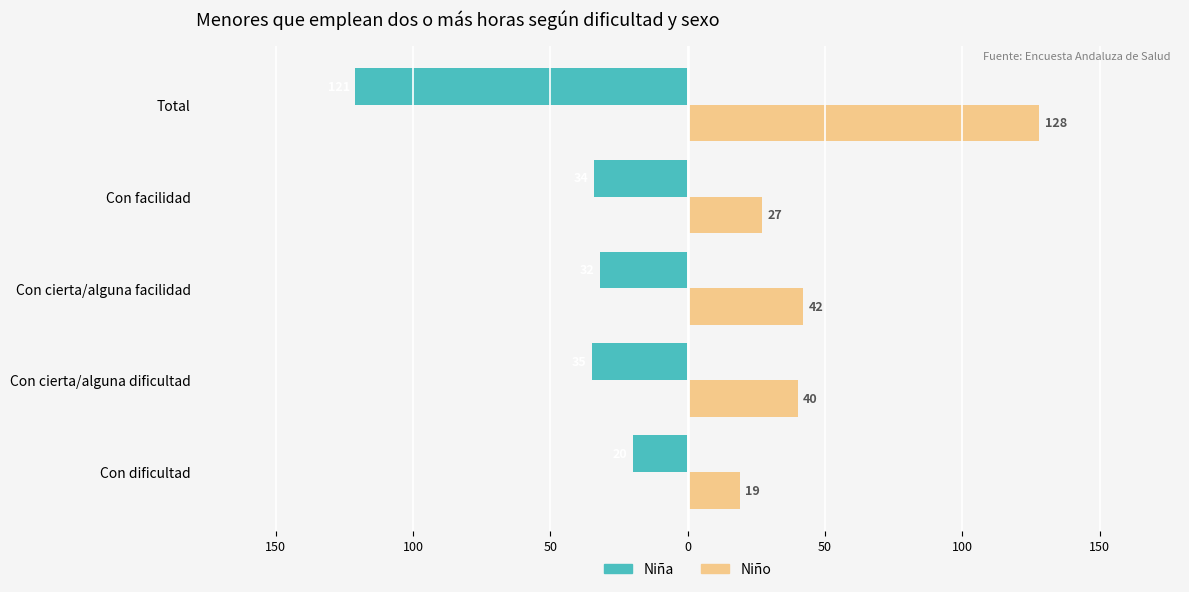

What are all the series names shown in the legend?

Niña, Niño